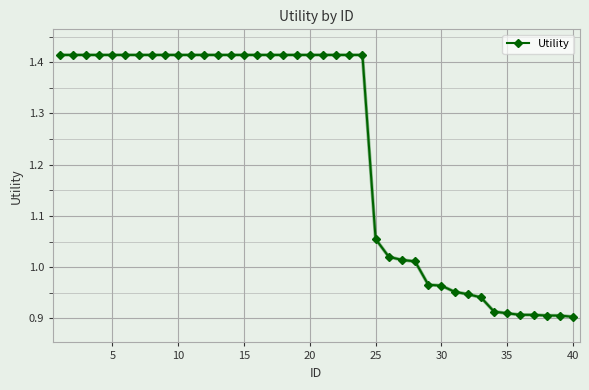

How many categories are shown in the chart?

40